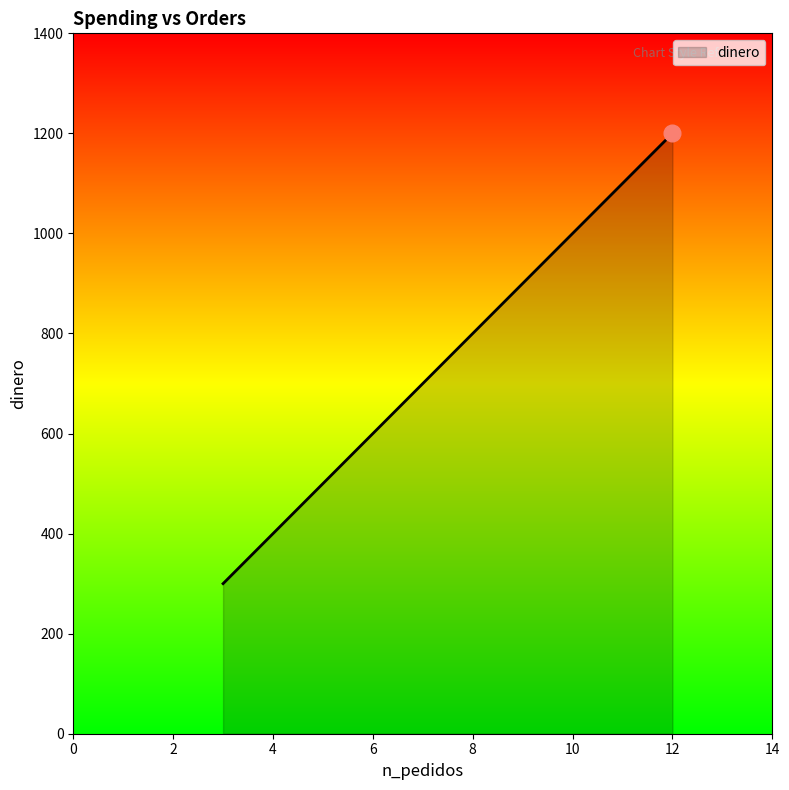

At which label is the value closest to 750?

8